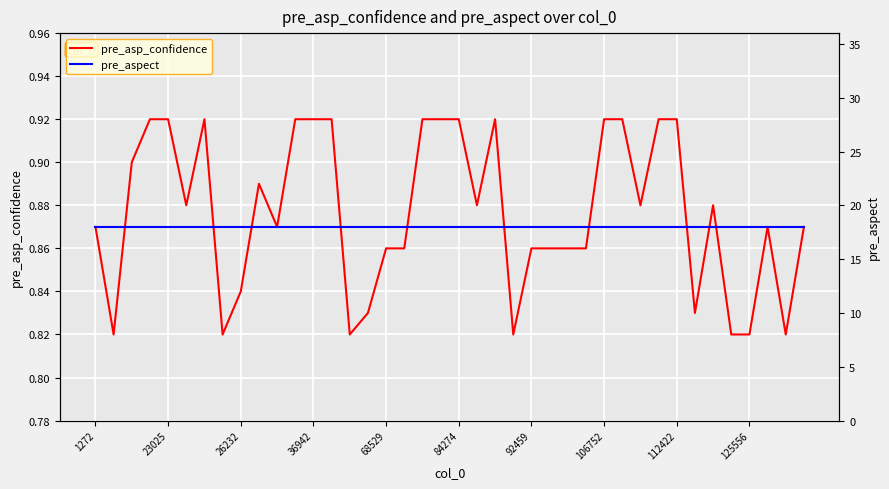

What is the difference between the pre_asp_confidence values at 26 and 22?

0.1